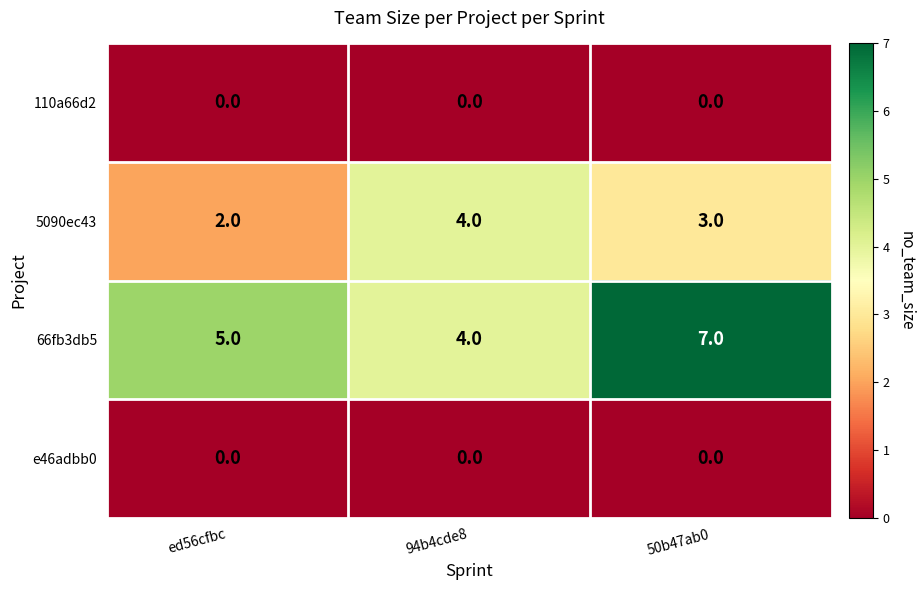

What is the greatest value displayed?

7